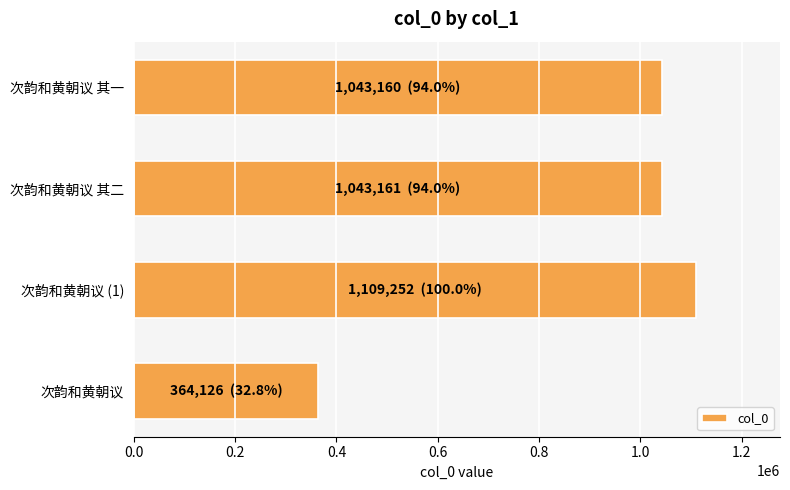

What is the greatest value displayed?

1109252